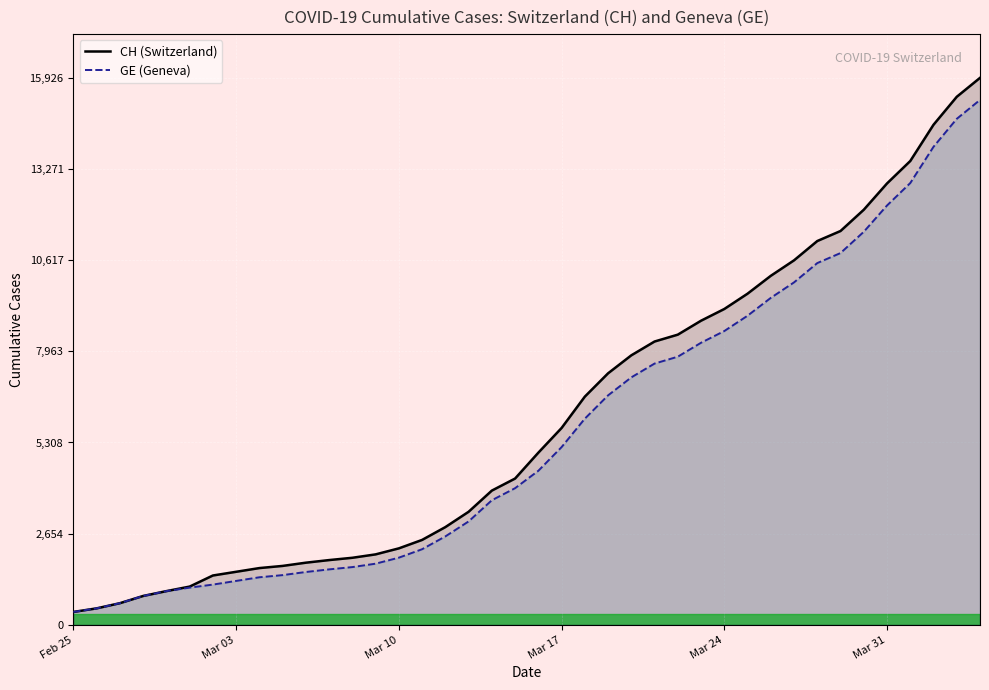

What is the maximum value for GE (Geneva)?

15284